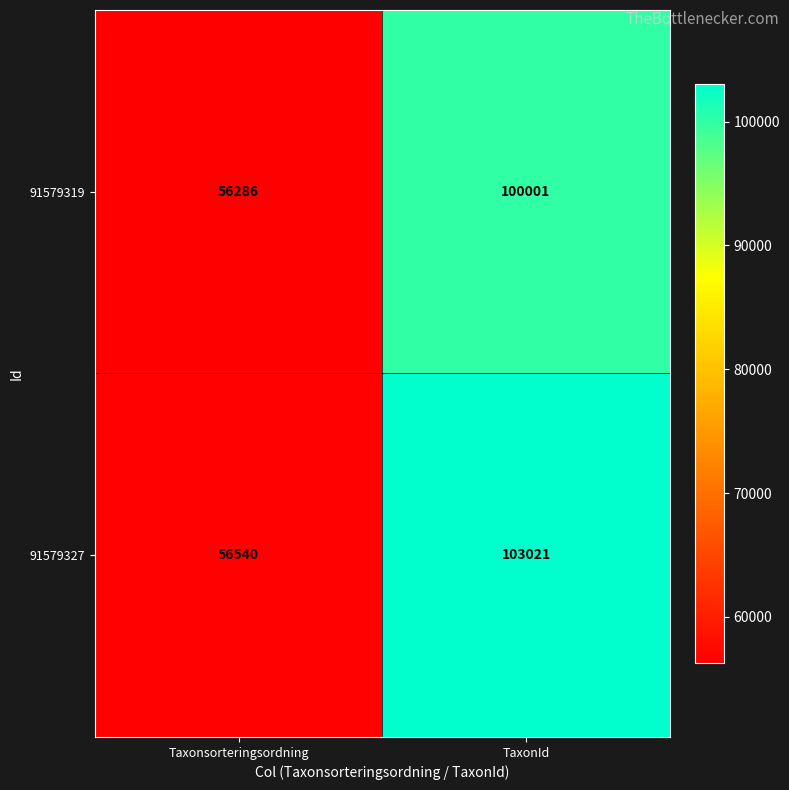

Which label corresponds to the smallest value in the chart?

Taxonsorteringsordning